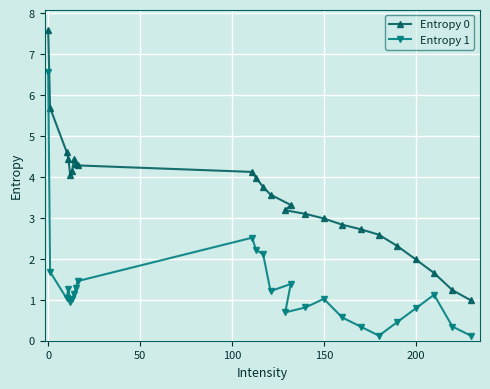

True or false: Entropy 1 has a value of 0.5 at 150.

False